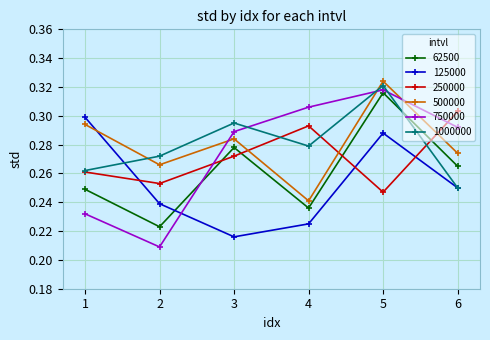

Where is the first local minimum for 250000?

2